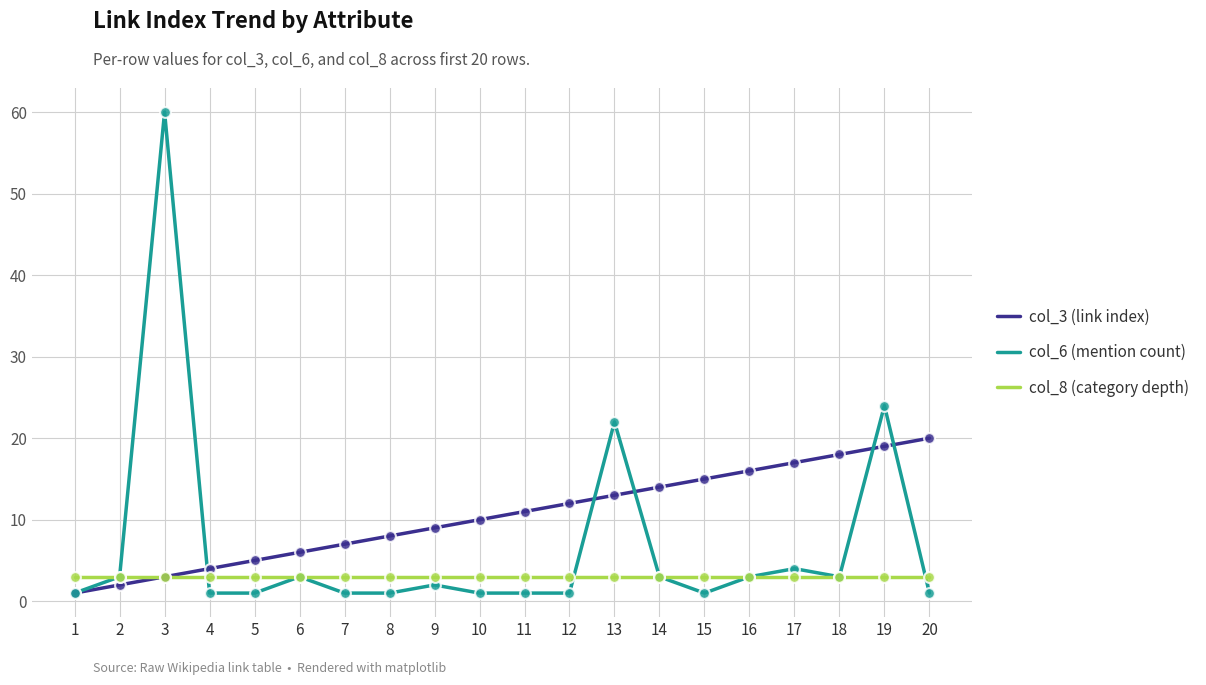

Which series has the largest total across all categories?

col_3 (link index)